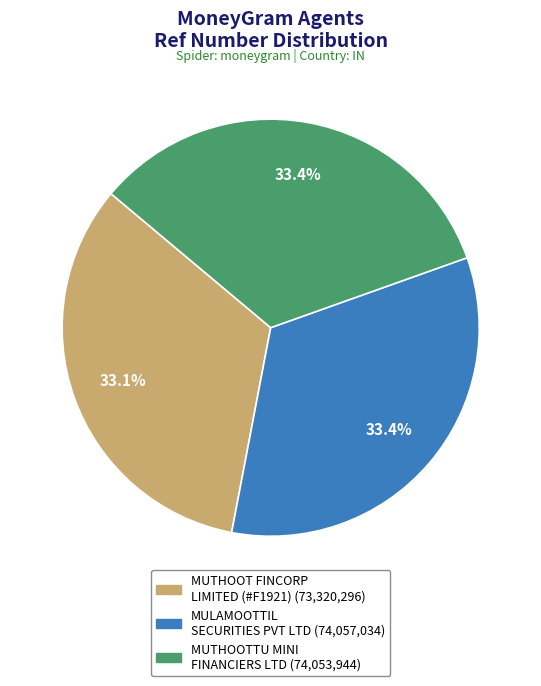

Does any single category account for the majority?

No